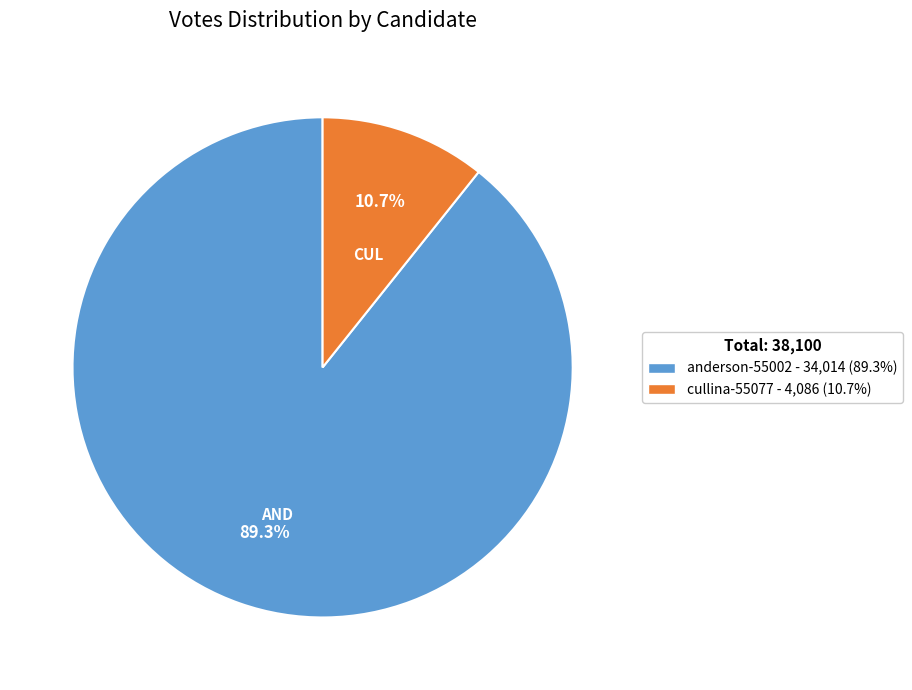

To the nearest percent, what is the difference between the anderson-55002 and cullina-55077 slice percentages?

79%